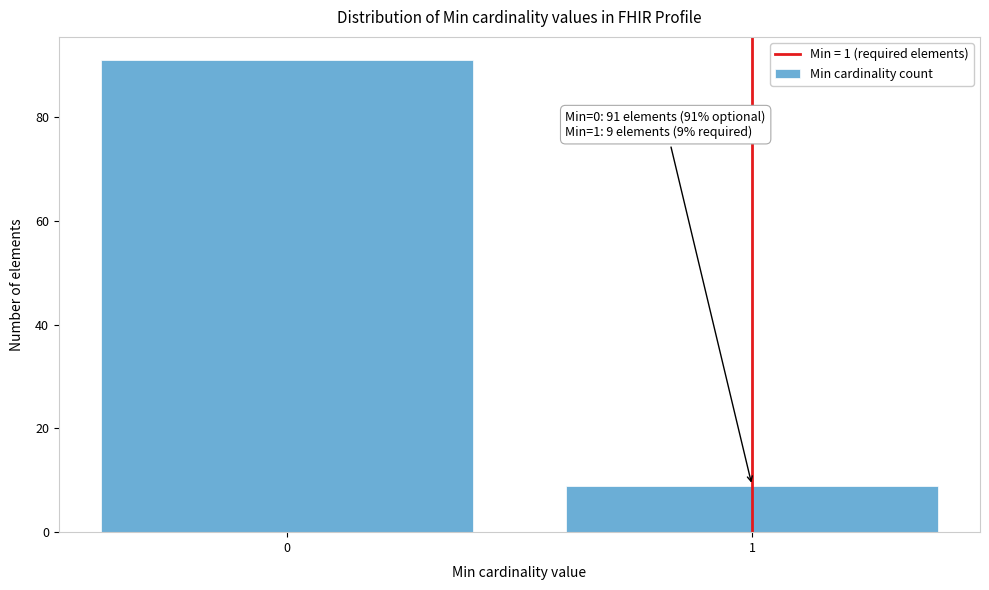

Reading left to right, extract all data points from this chart.

0=91	1=9